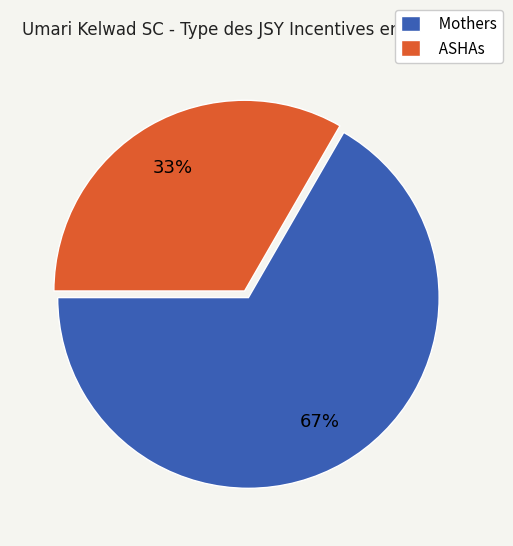

To the nearest percent, what is the average slice percentage?

50%